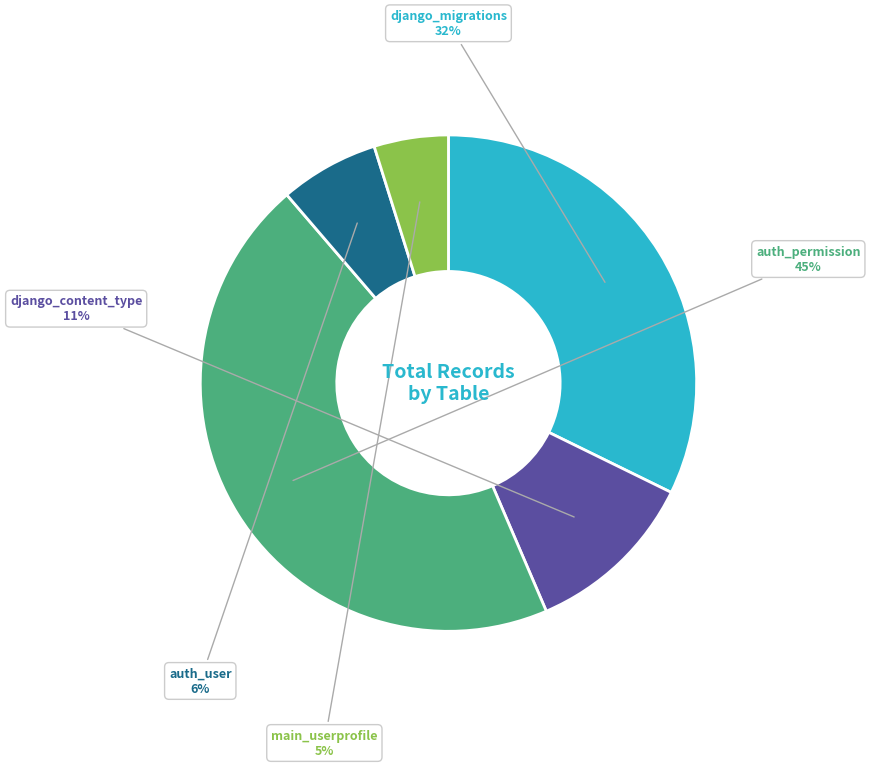

What is the ratio of the value at django_migrations to the value at django_content_type?

2.9